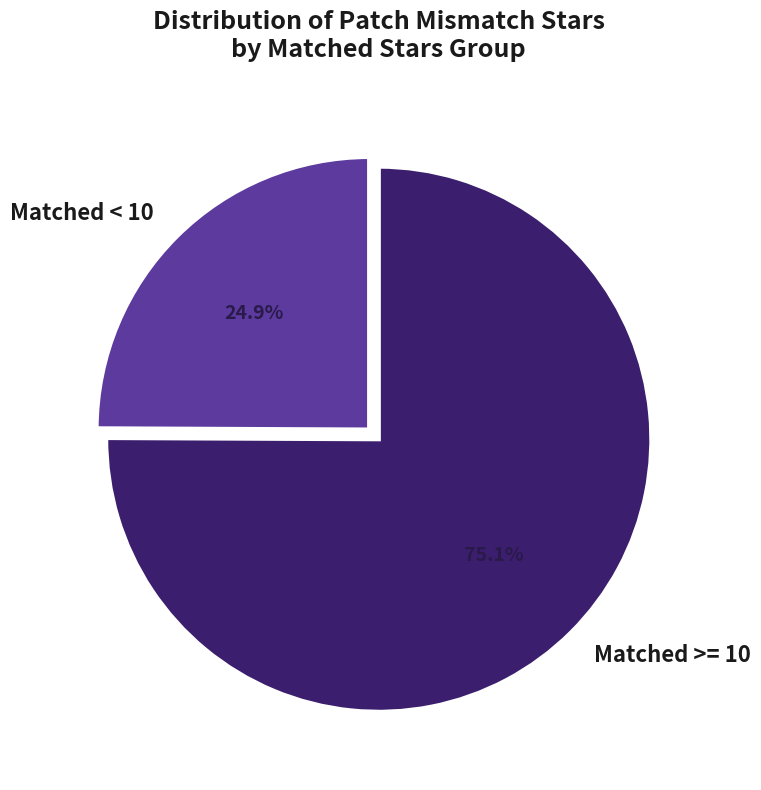

Rank the categories by value from highest to lowest.

Matched >= 10, Matched < 10